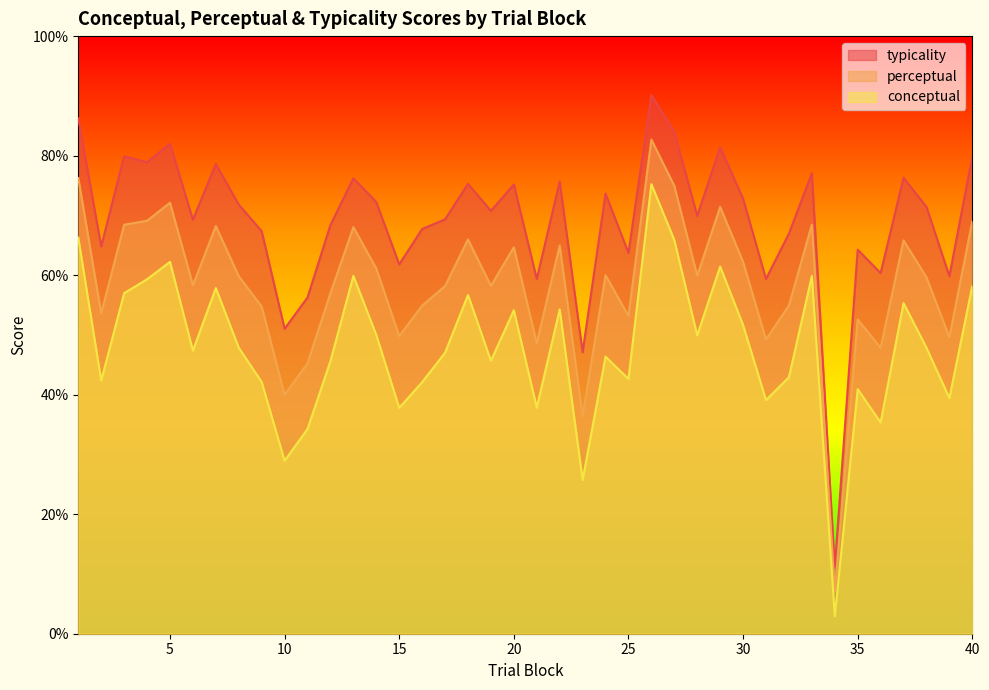

Count the number of data series in this chart.

3